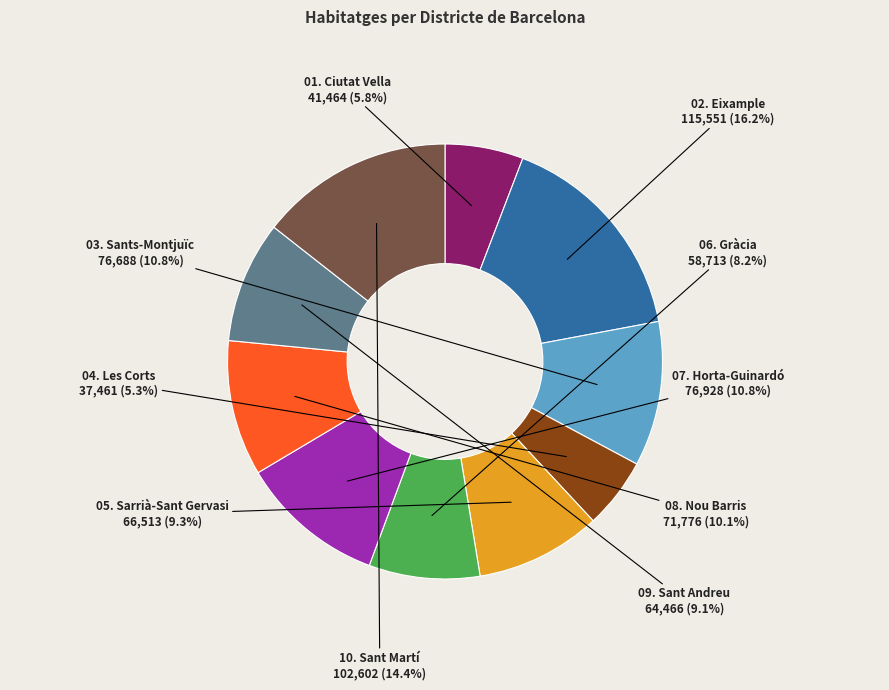

Count the number of slices in the pie.

10